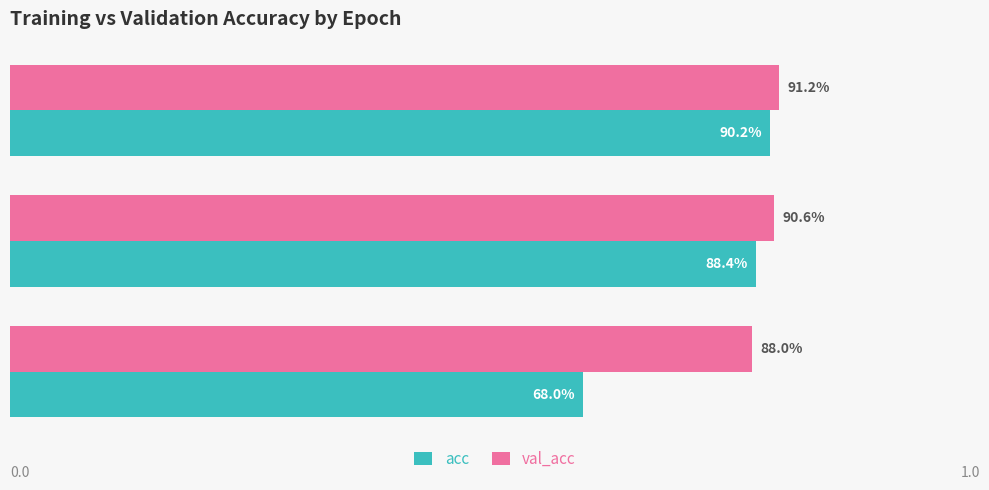

Rank the series by their average value, from highest to lowest.

val_acc, acc